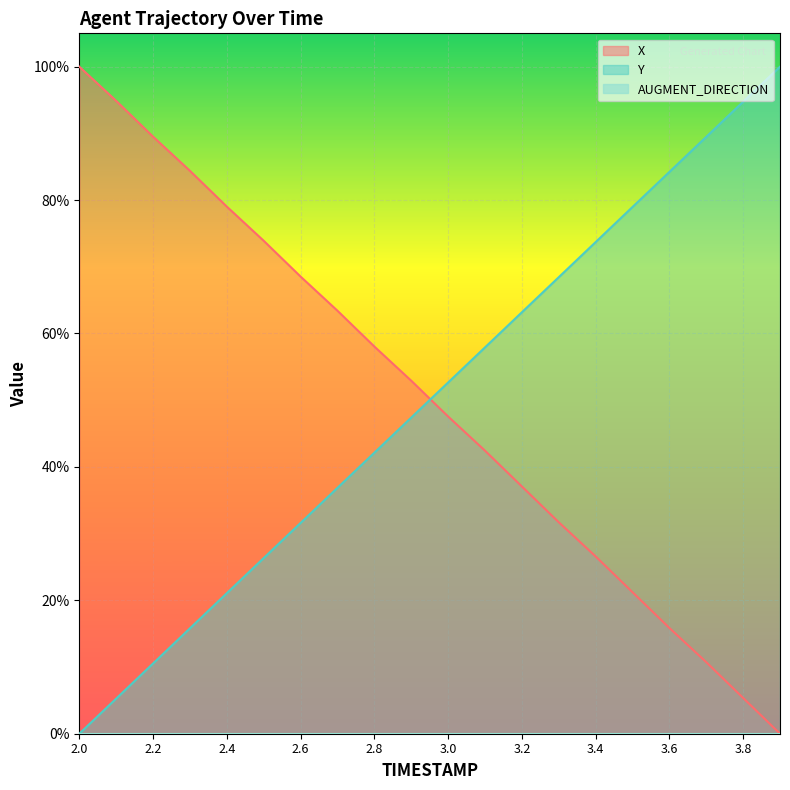

How many data points in Y are less than 52?

10